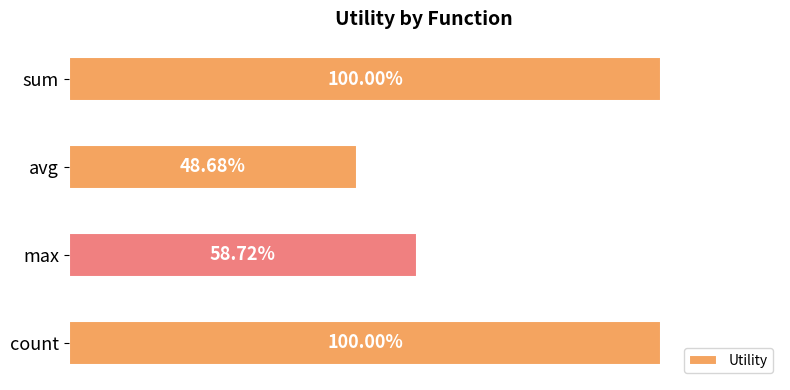

What is the label of the 2nd bar from the bottom?

max